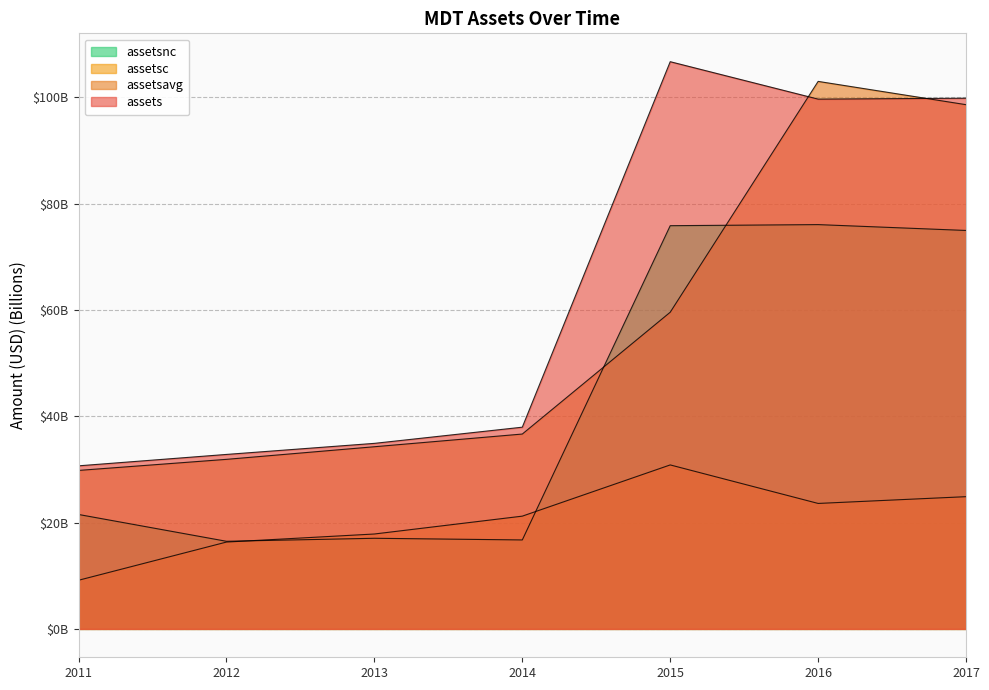

What position from the right is 2011-12-31?

7